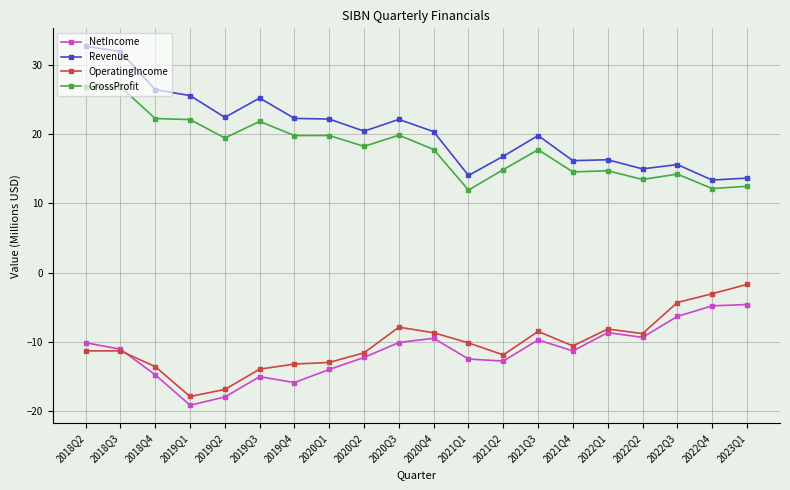

The GrossProfit series shows 25.1 at 2021Q3. True or false?

False